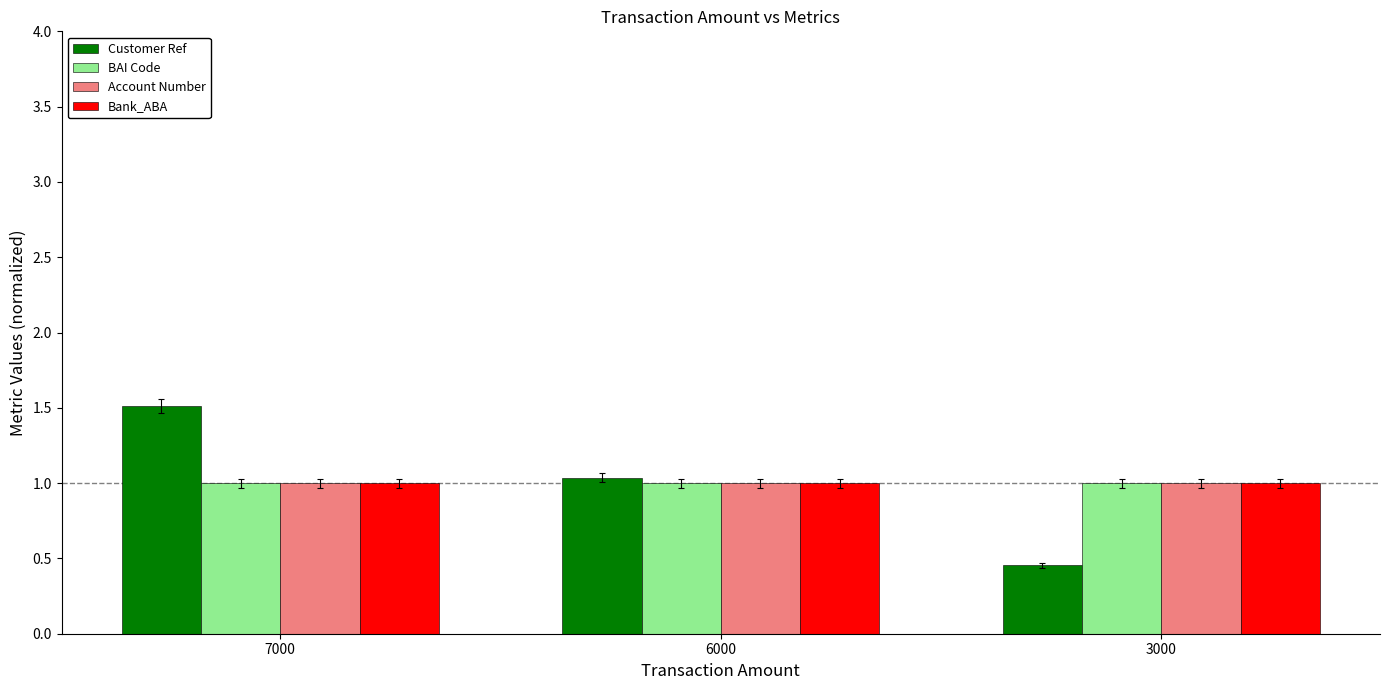

What is the total value across all series at 3000?

3.5